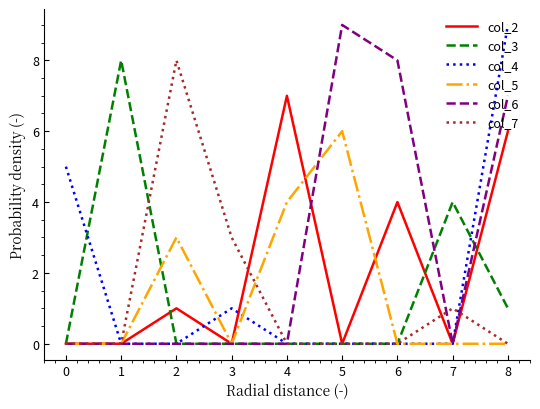

What is the maximum value shown in the chart?

9